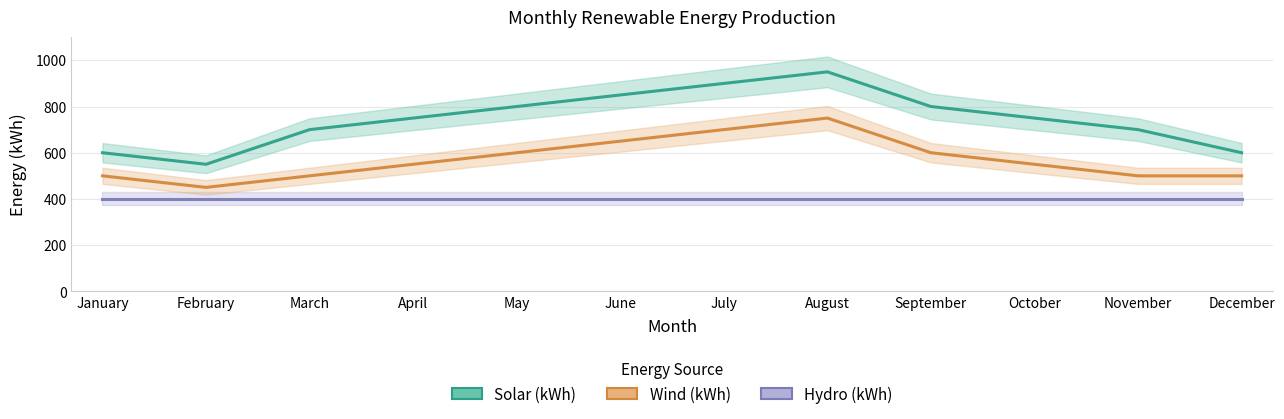

True or false: Wind (kWh) and Solar (kWh) cross at least once.

False